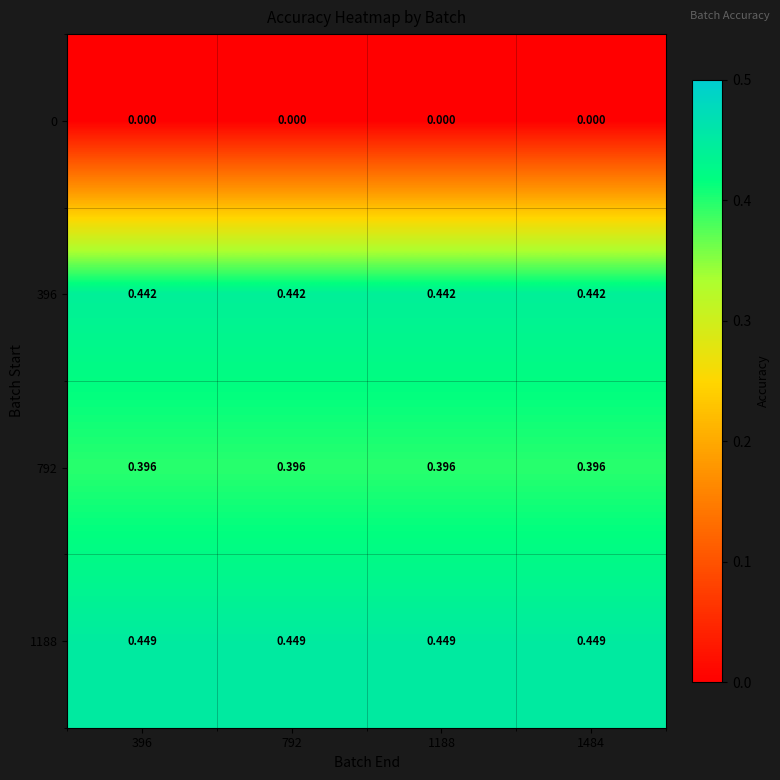

At how many categories does at least one series exceed 0?

4